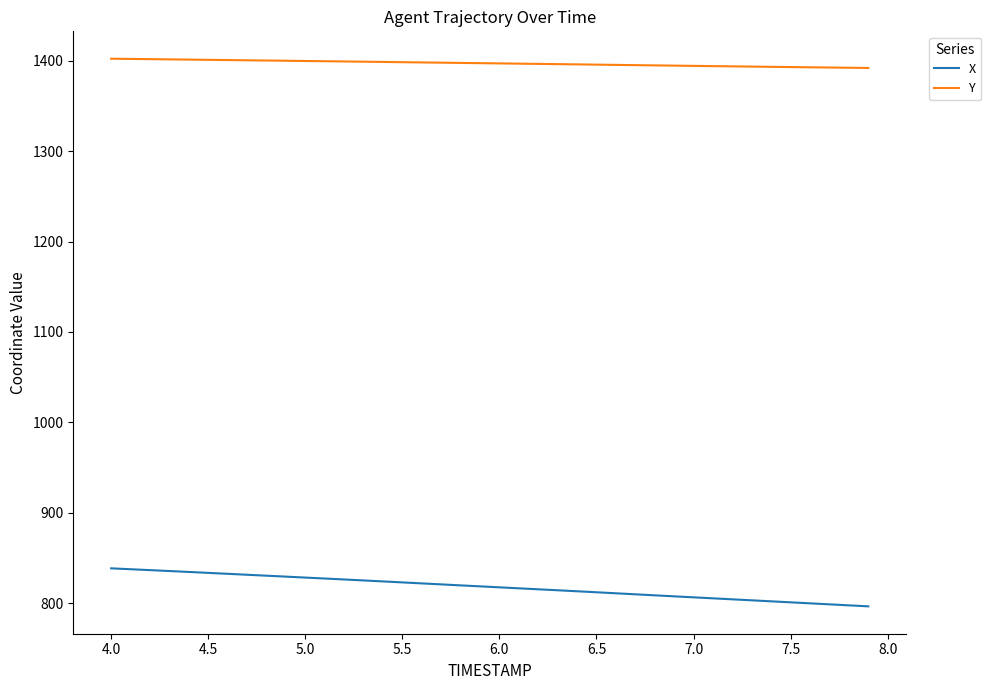

True or false: X and Y intersect in this chart.

False